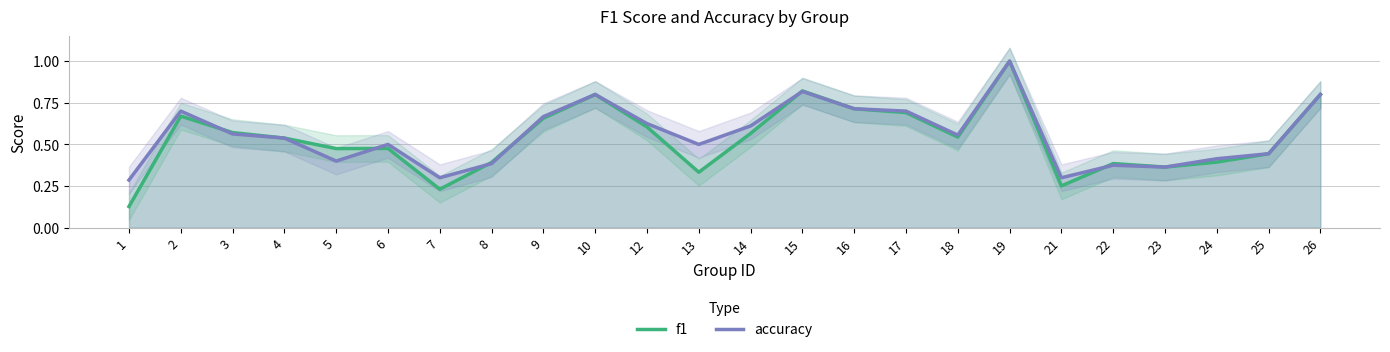

Which series has the widest spread of values?

f1